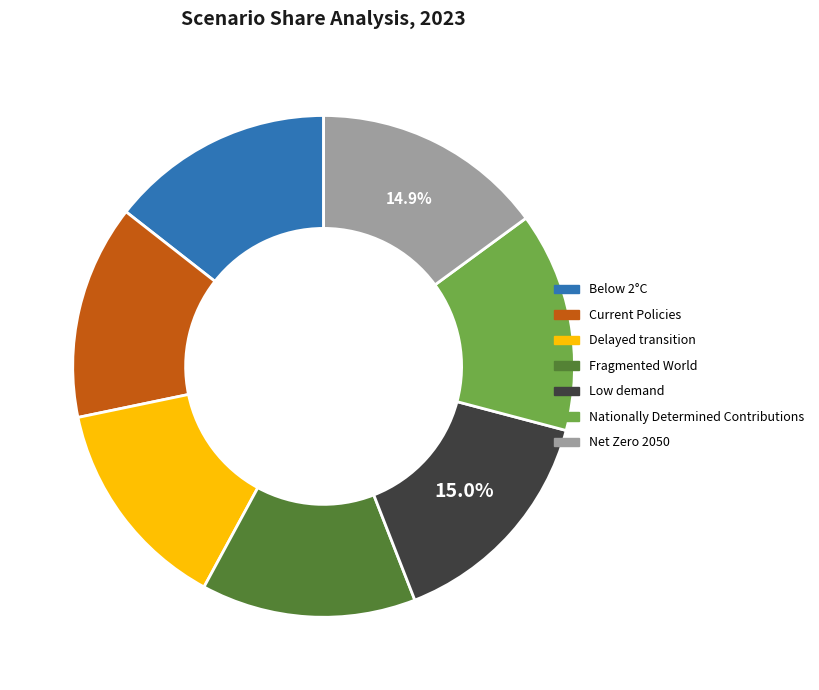

Is Delayed transition the majority of the pie?

No